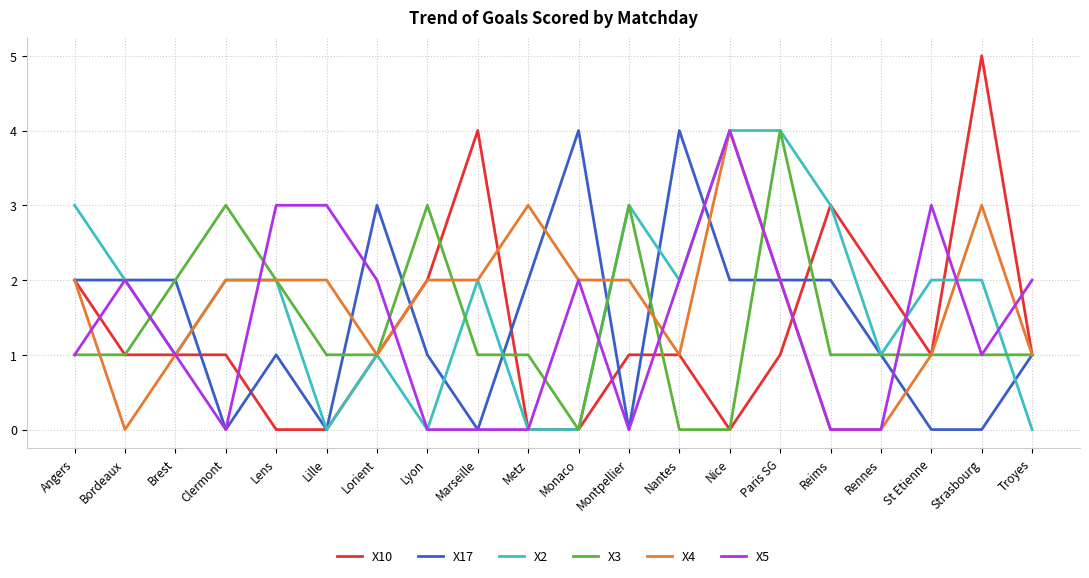

At which category does X4 reach its first local valley?

Bordeaux